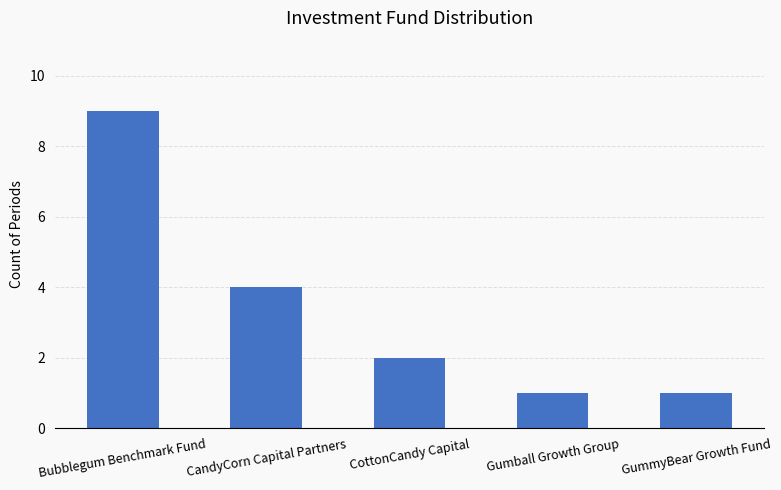

What is the difference between the second highest and second lowest values?

3